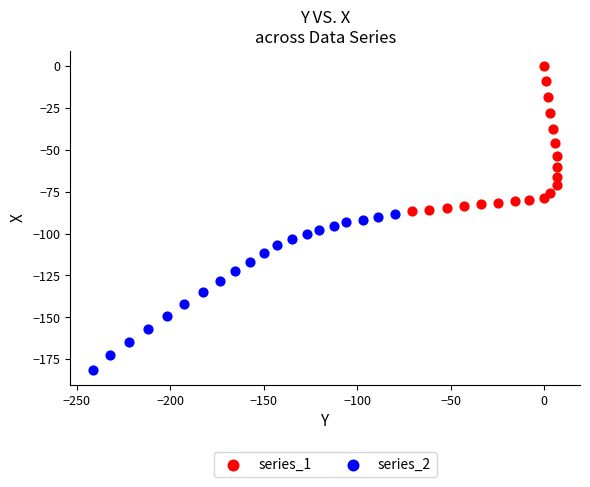

Which series contains the highest Y value?

series_1